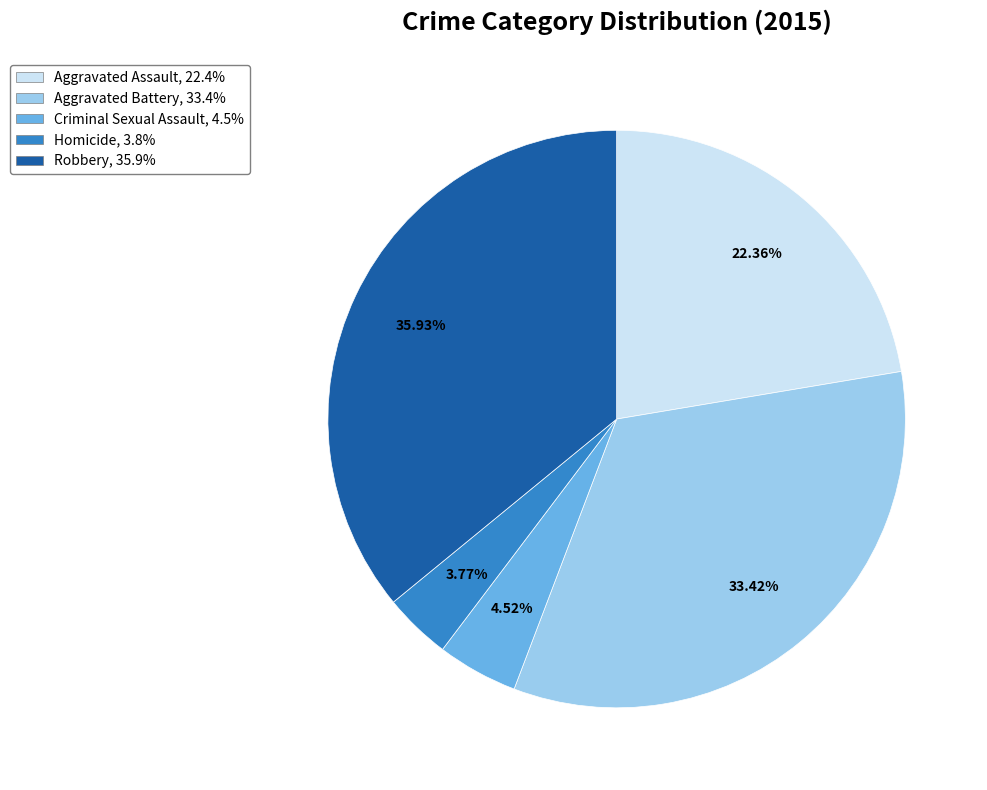

True or false: Robbery accounts for 48% of the total.

False